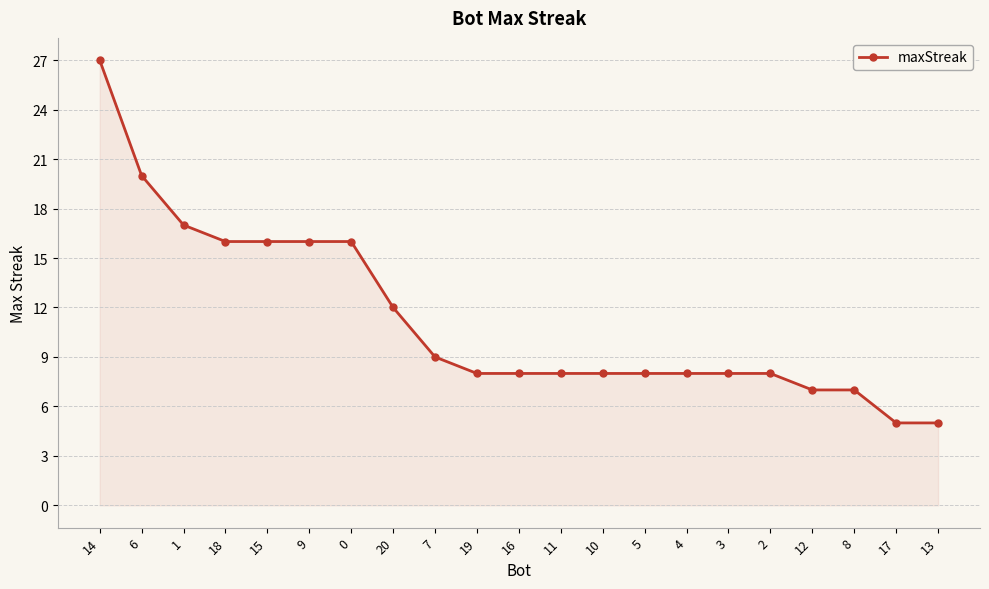

Is it true that the value at 9 is 24?

False